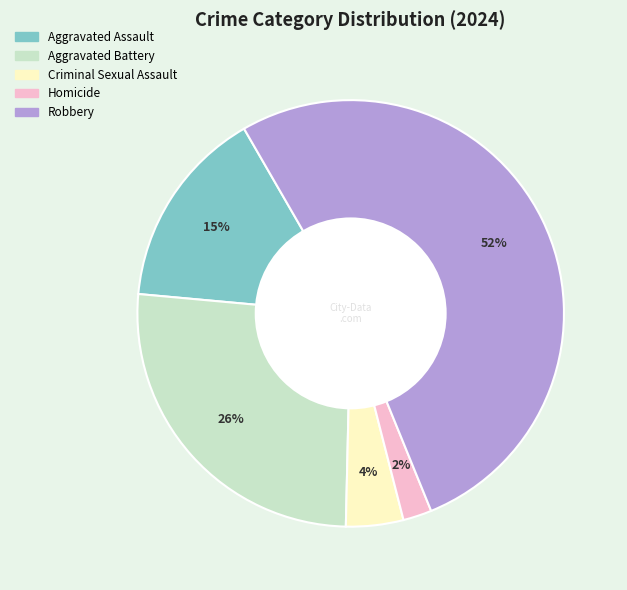

Is it true that Criminal Sexual Assault is 18% of the pie?

False